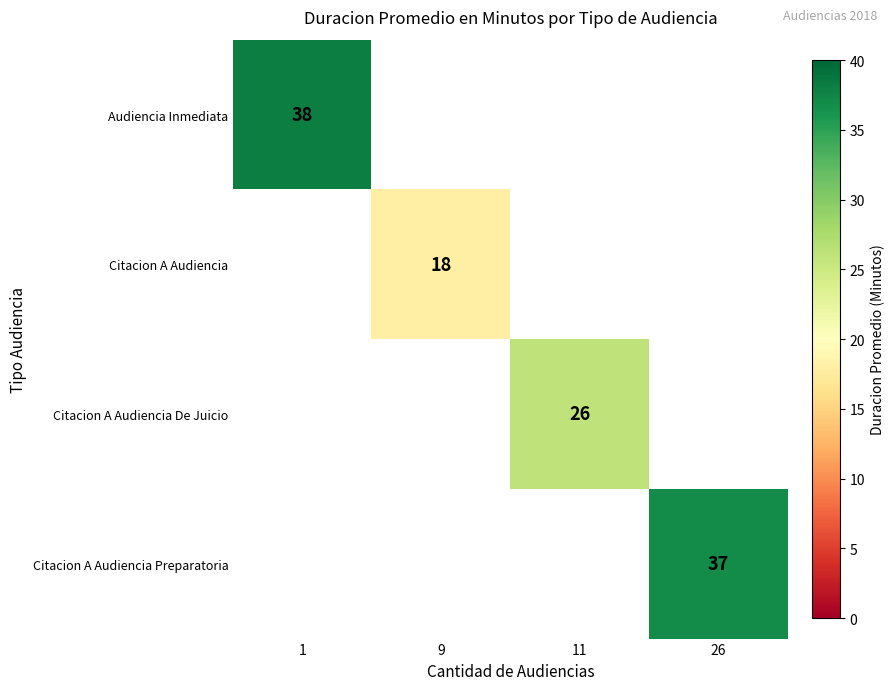

Which label corresponds to the smallest value in the chart?

9